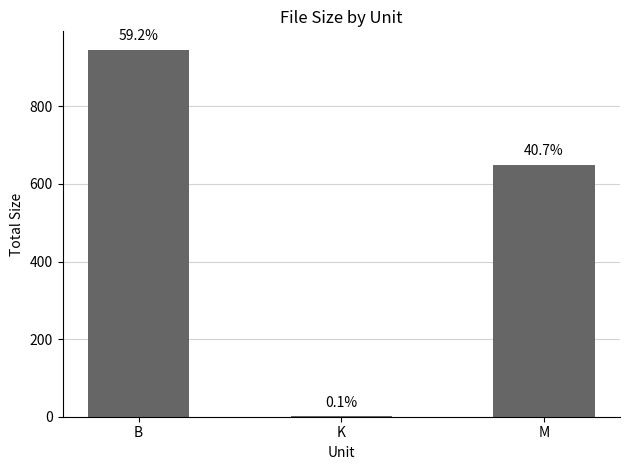

How many data points does each series have?

3